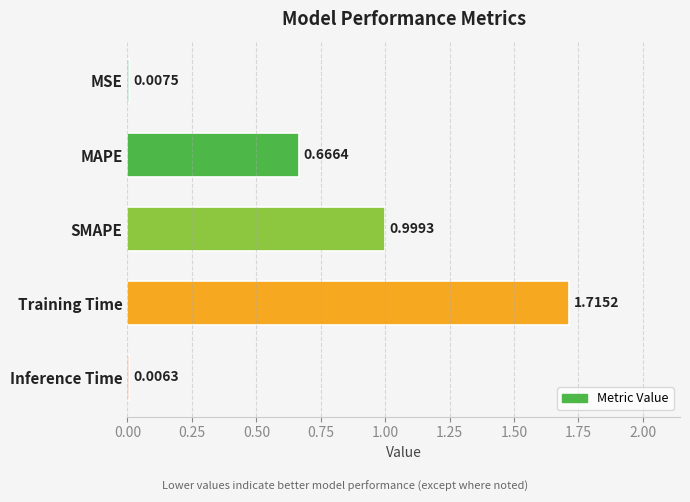

What is the sum of all values?

3.4